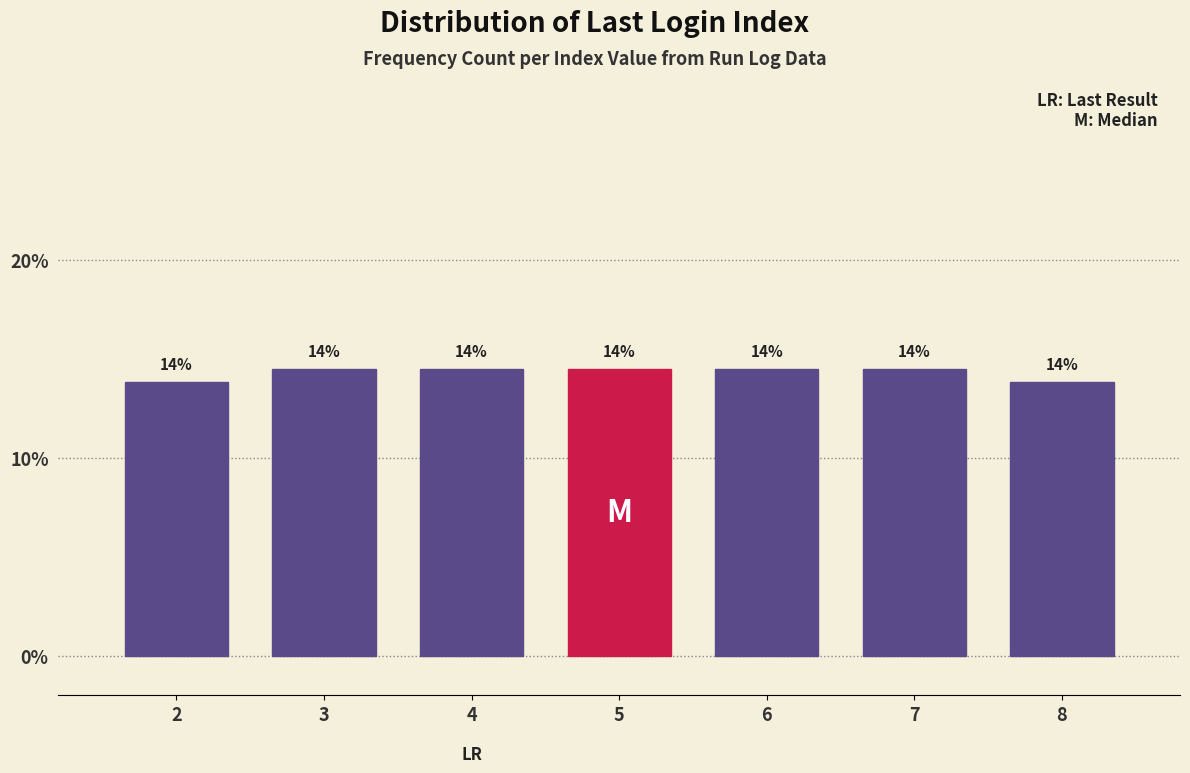

How many bars are there in total?

7